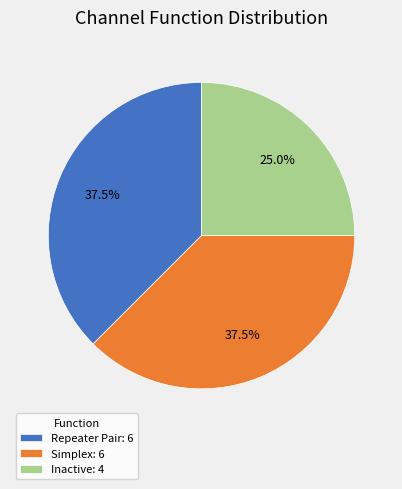

Which slice is the smallest?

Inactive: 4